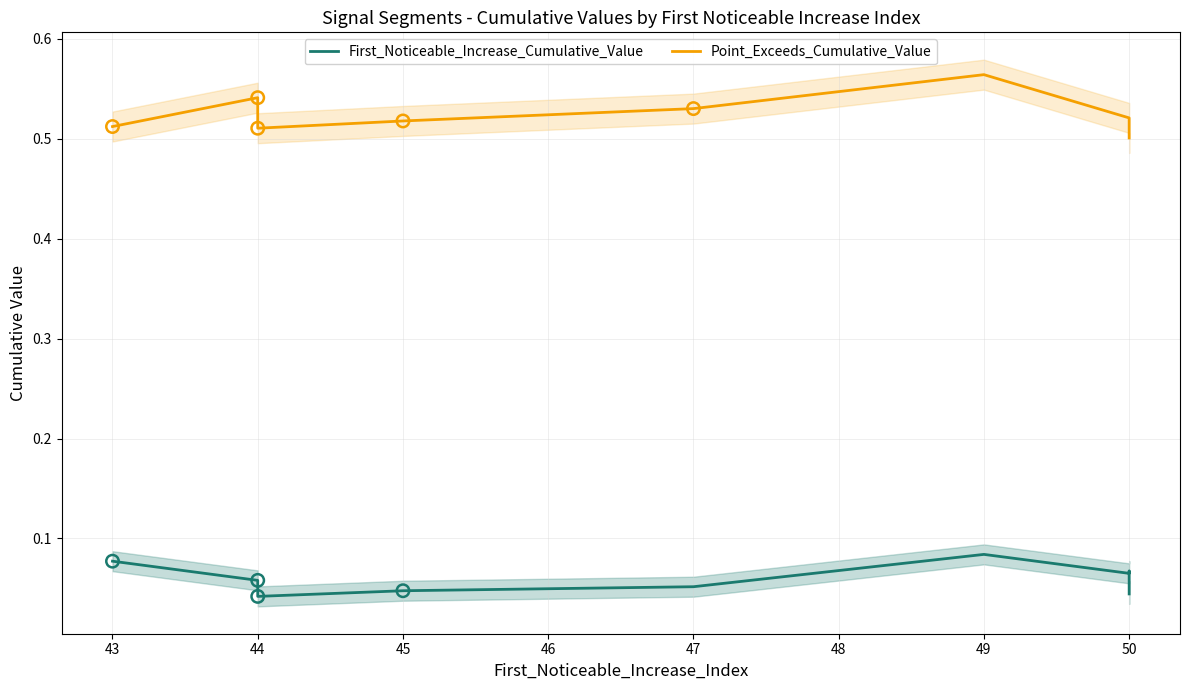

Which series contains the lowest Y value?

First_Noticeable_Increase_Cumulative_Value